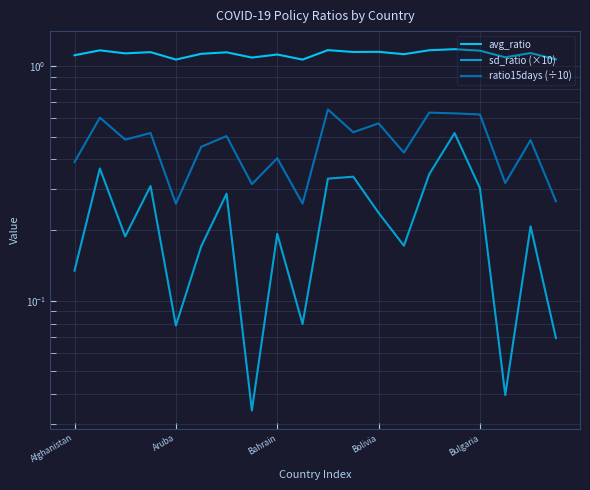

True or false: ratio15days (÷10) and sd_ratio (×10) intersect in this chart.

False